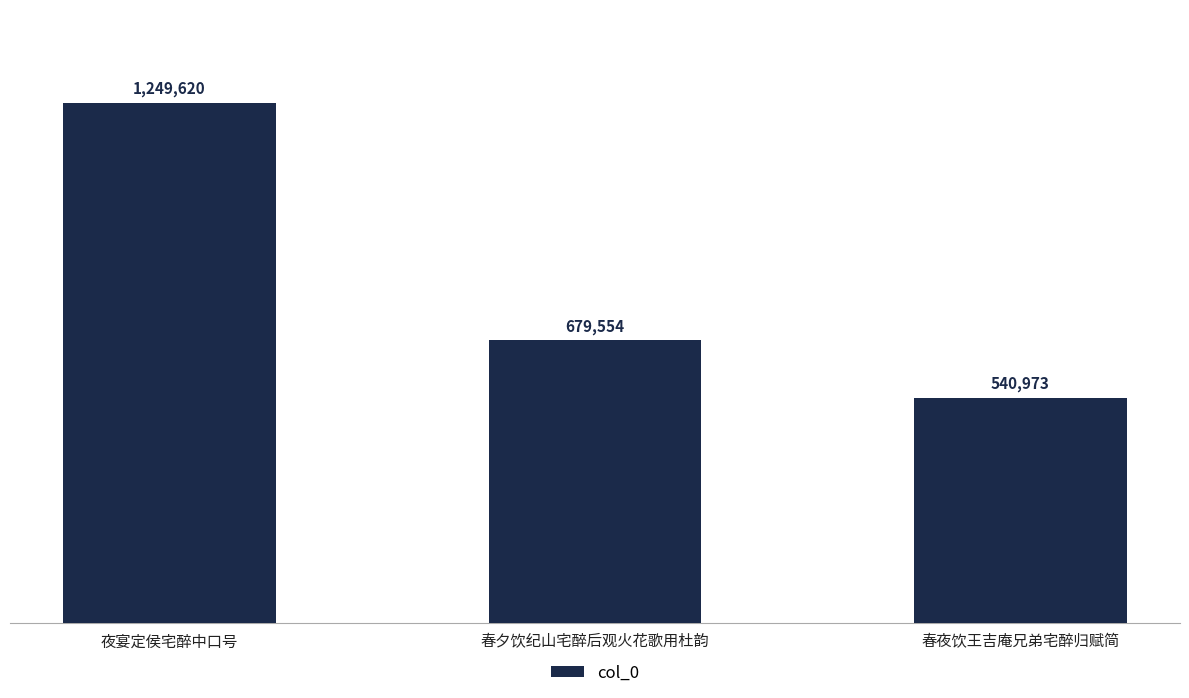

True or false: the data shows 396749 at 夜宴定侯宅醉中口号.

False